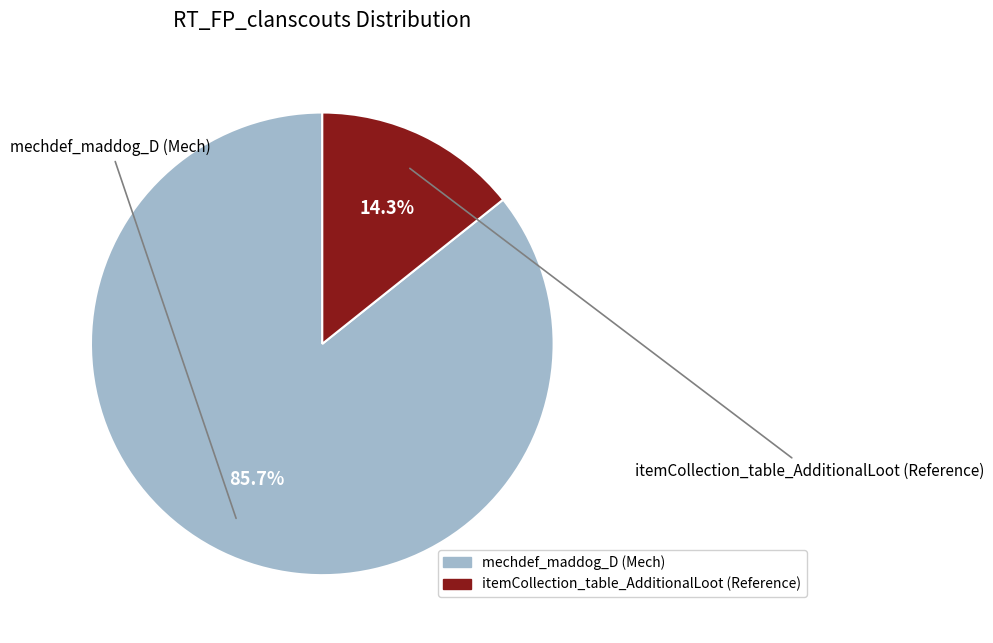

Is there any slice that represents more than half of the pie?

Yes